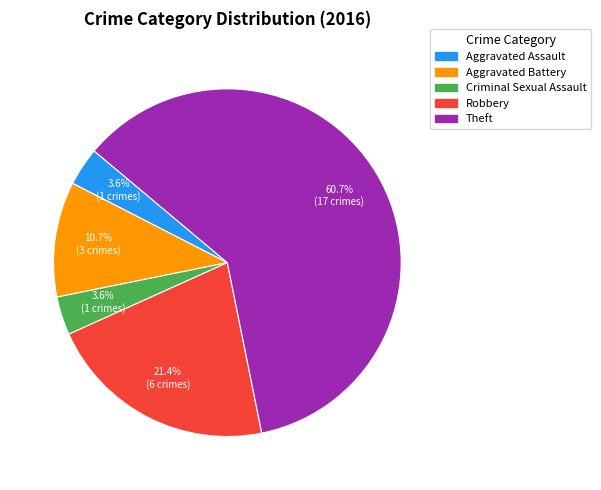

Is it true that Theft is 61% of the pie?

True